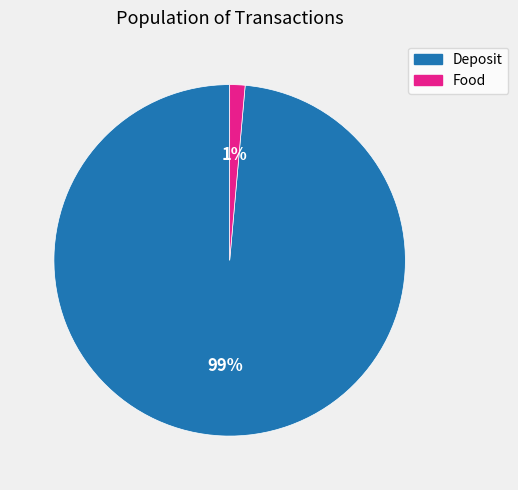

To the nearest percent, what is the average slice percentage?

50%